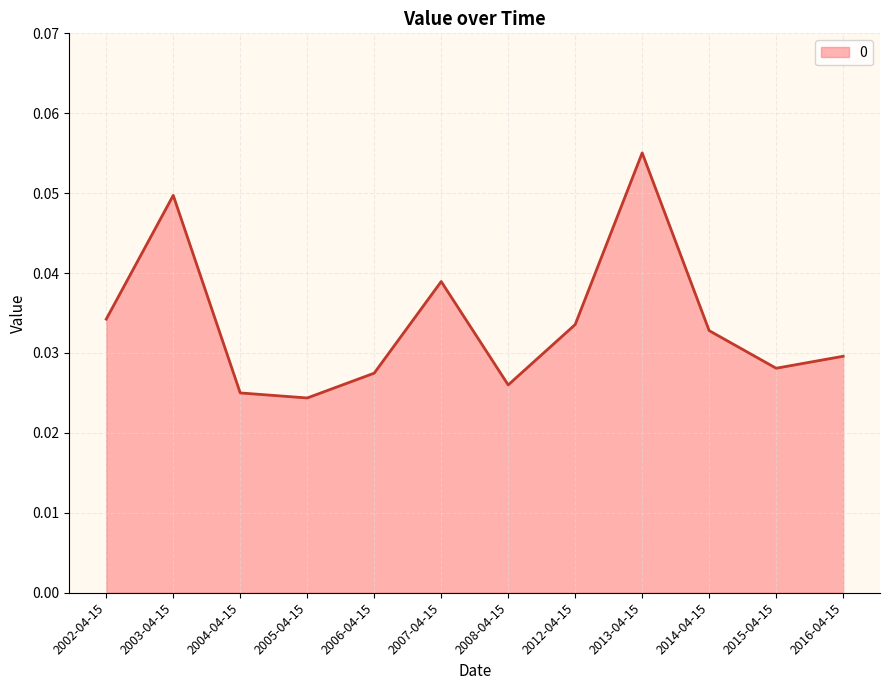

Which has a higher value, 2004-04-15 or 2002-04-15?

2002-04-15